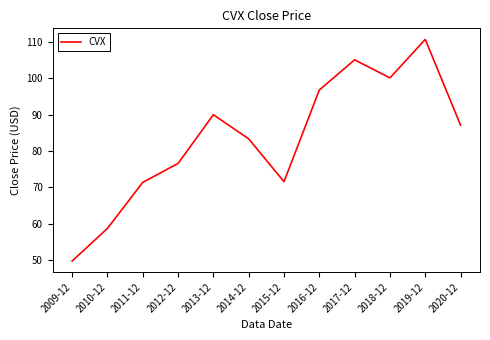

What position from the left is 2012-12?

4